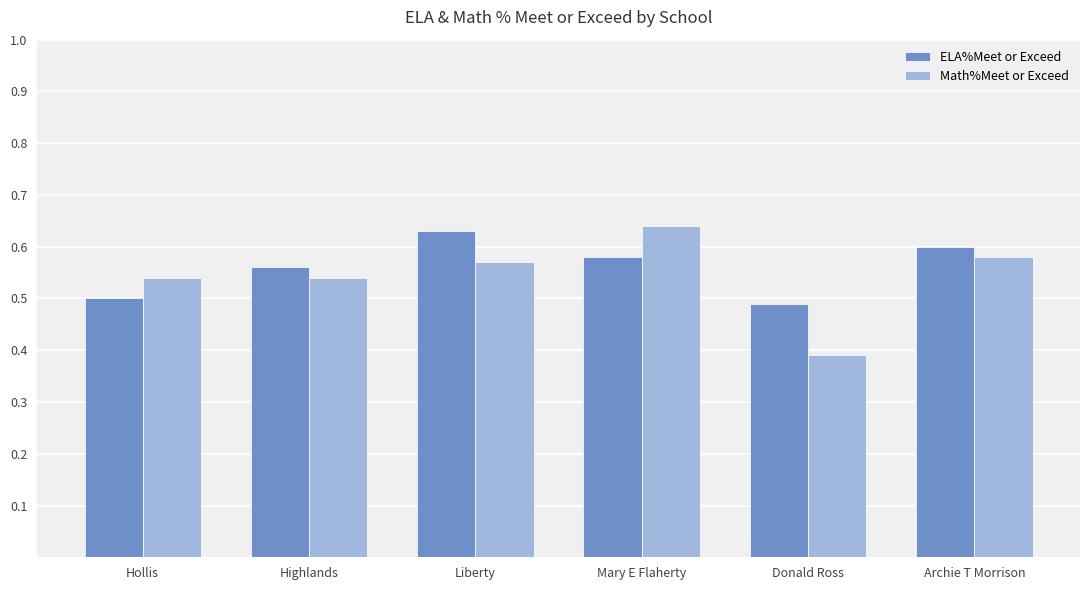

At how many categories does at least one series exceed 0?

6